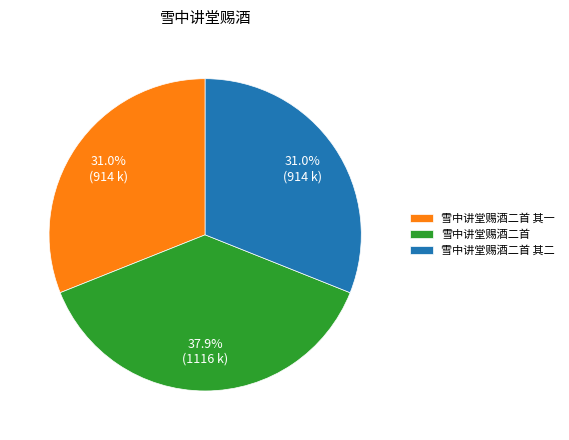

Count the number of slices in the pie.

3